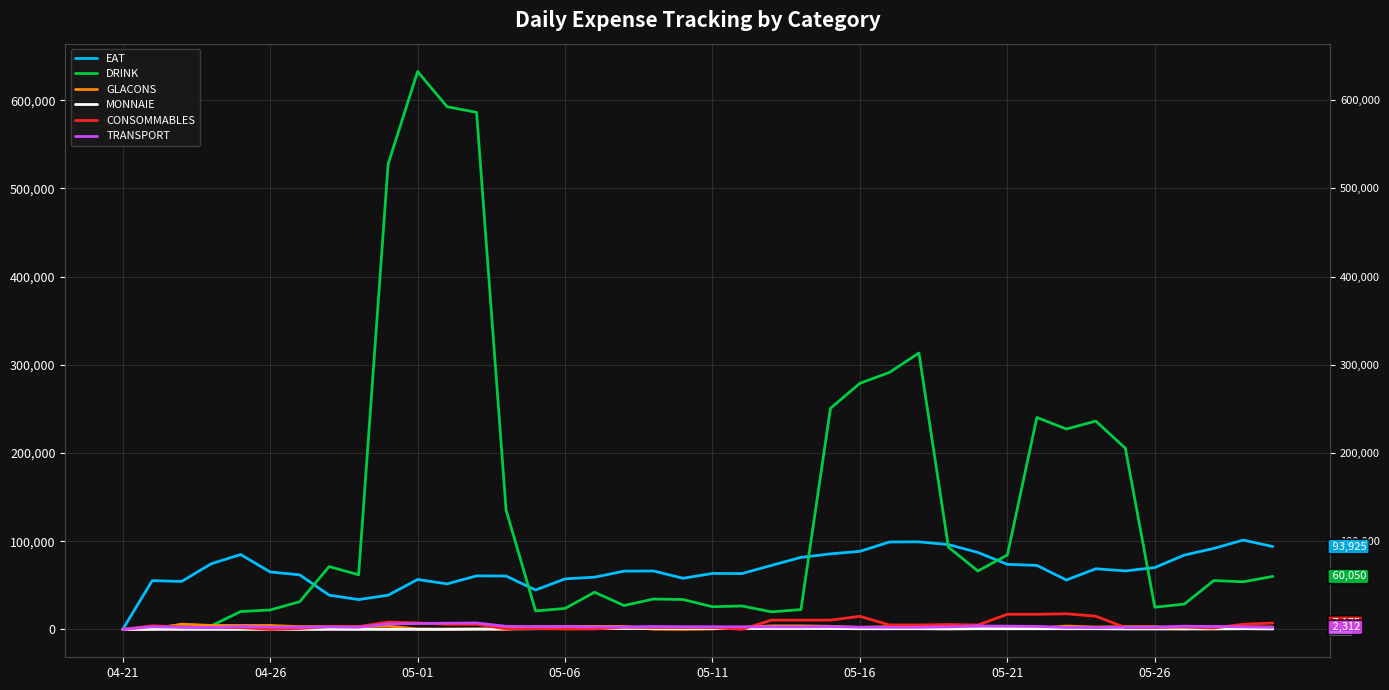

What is the total value across all series at 39?

166587.5